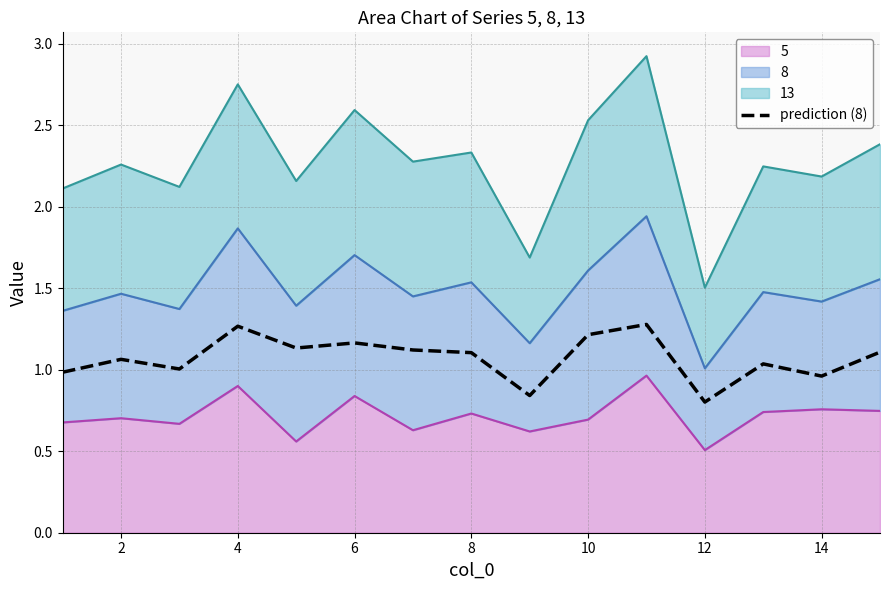

Which has a higher value, 0 or 10?

10